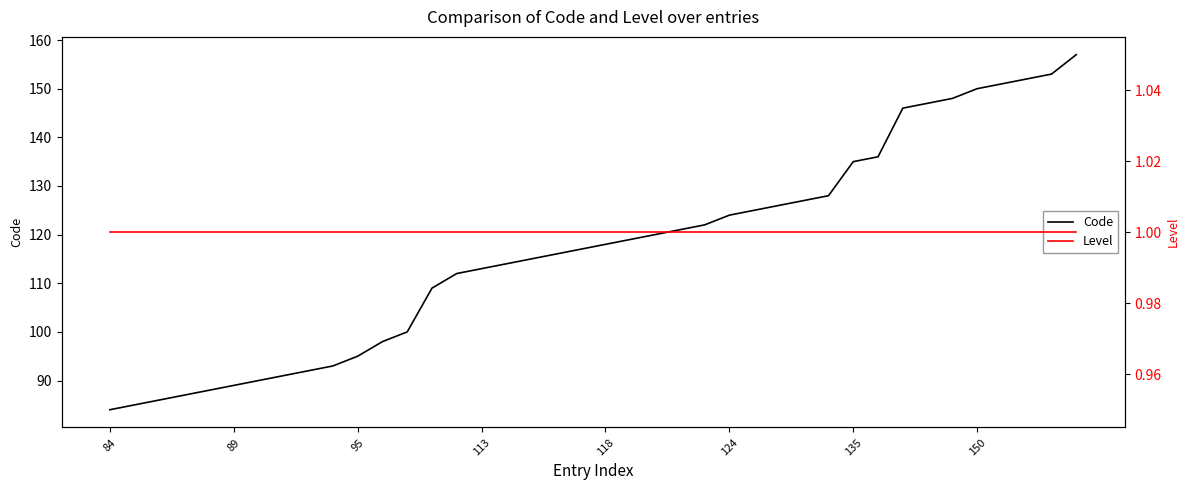

Rank the series by their maximum value, from lowest to highest.

Level, Code